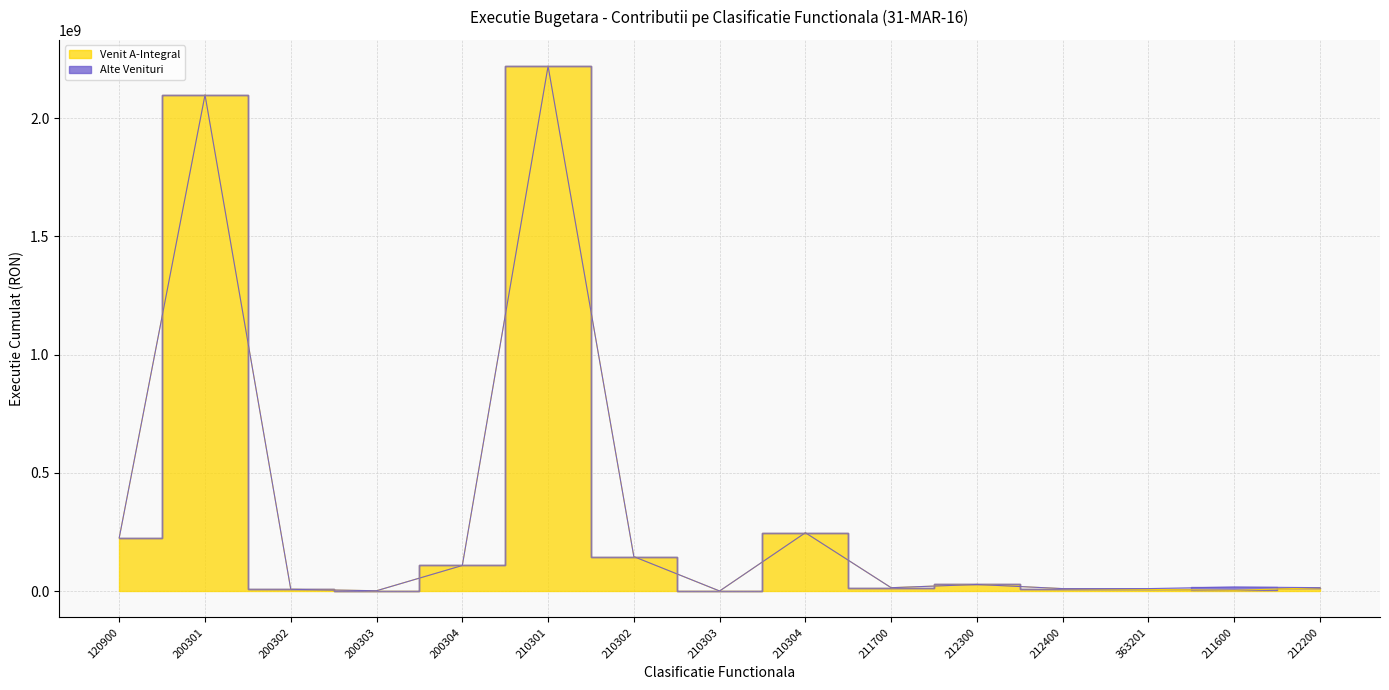

At which category does the data reach its first local valley?

200303